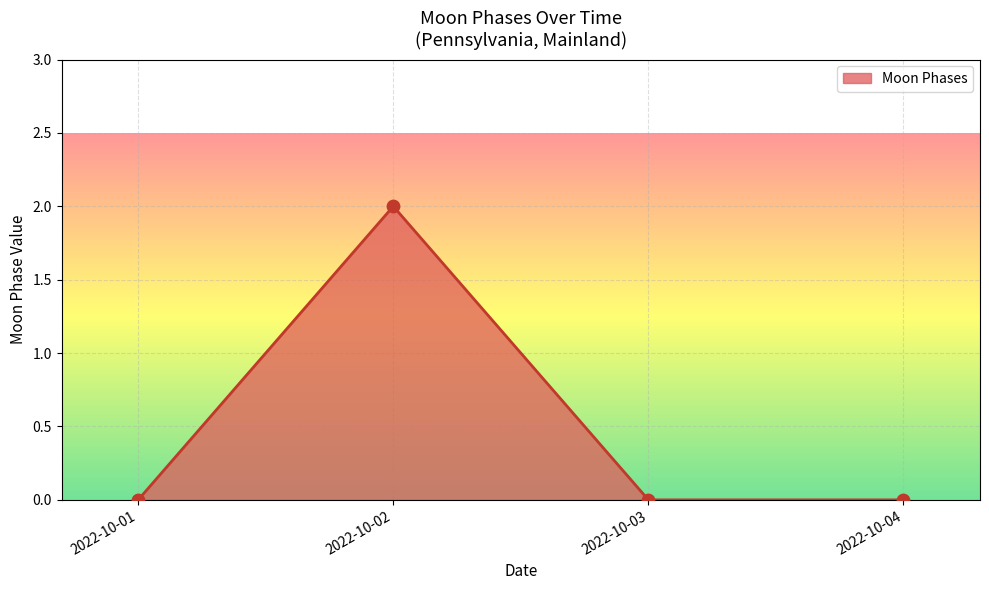

Between 2022-10-04 and 2022-10-02, which is larger?

2022-10-02